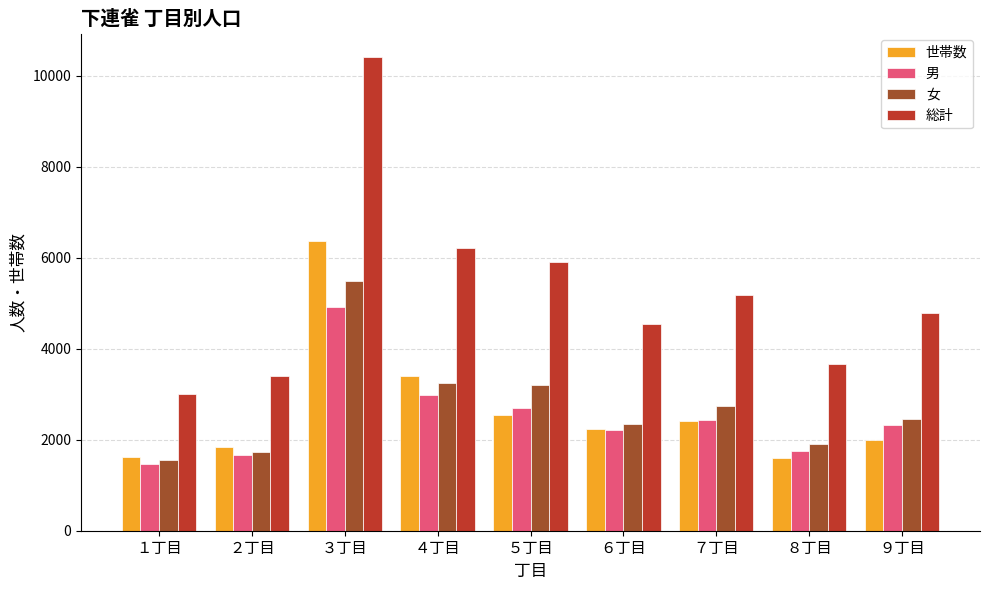

What is the difference between the maximum and minimum values in the 世帯数 series?

4778